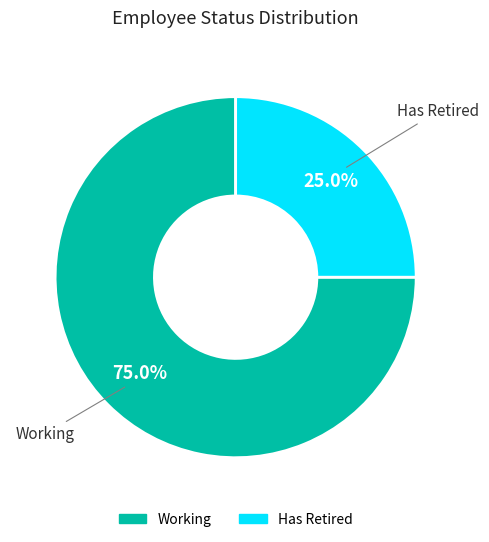

What is the smallest slice in the pie chart?

Has Retired